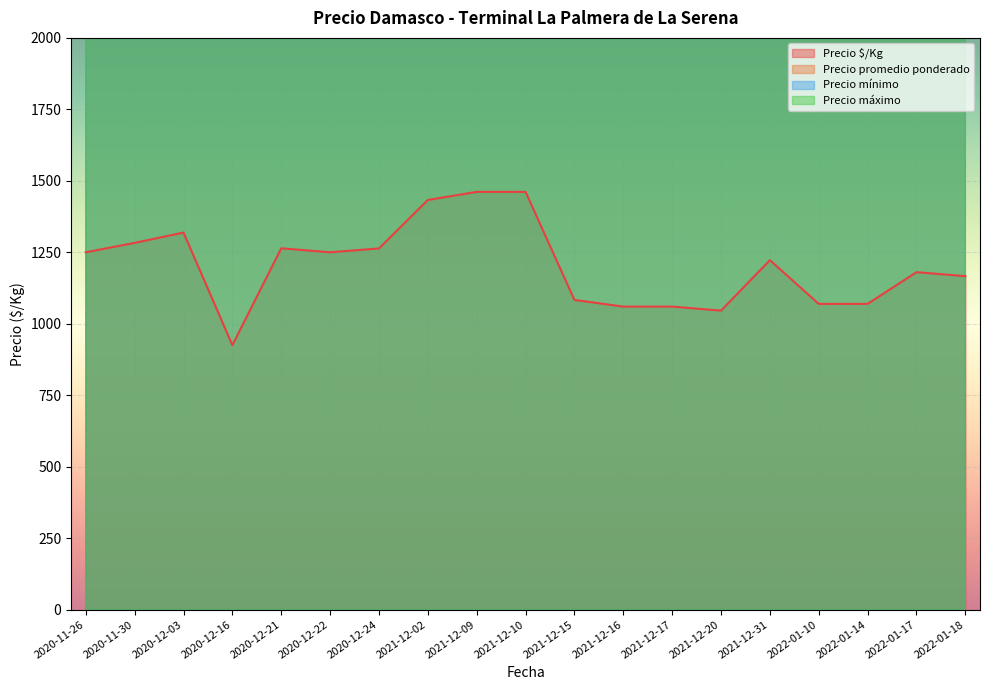

At 2021-12-09, list the series in order from smallest to largest.

Precio $/Kg, Precio mínimo, Precio promedio ponderado, Precio máximo